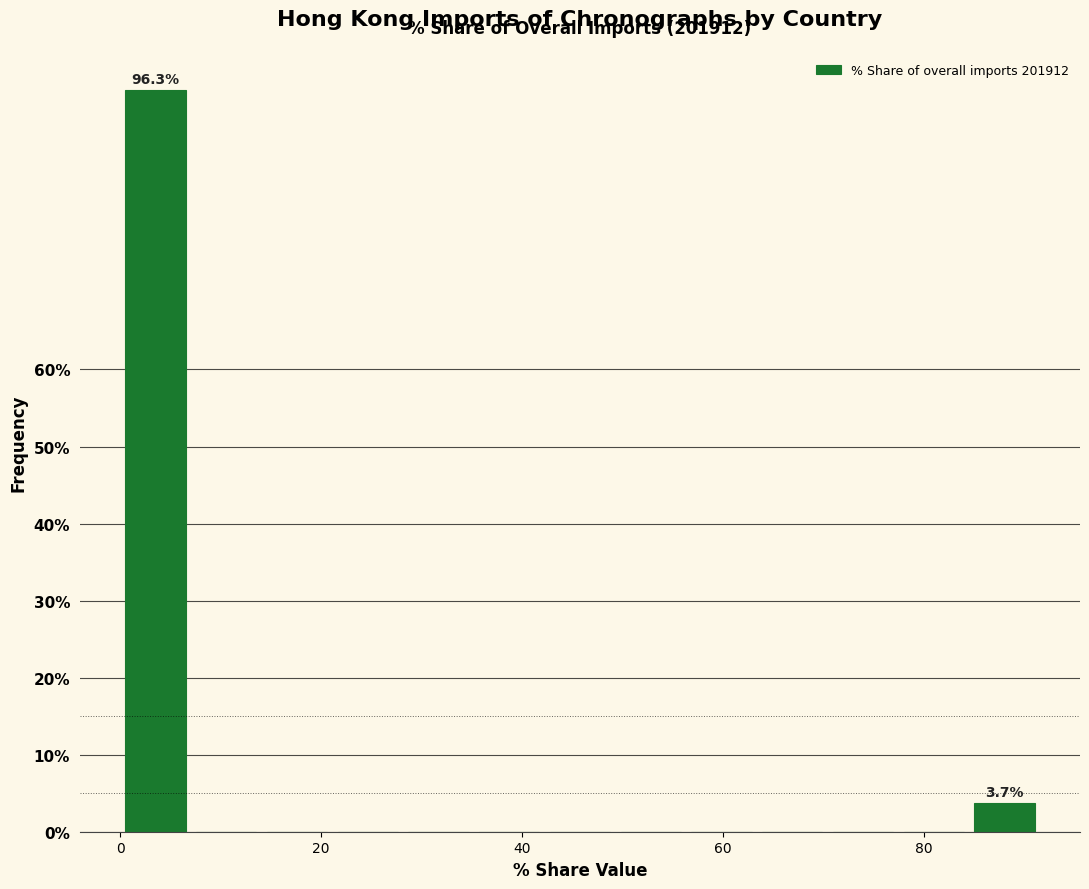

Around what value on the x-axis is the tallest bar? Give the approximate position of its centre, as read against the axis.

4